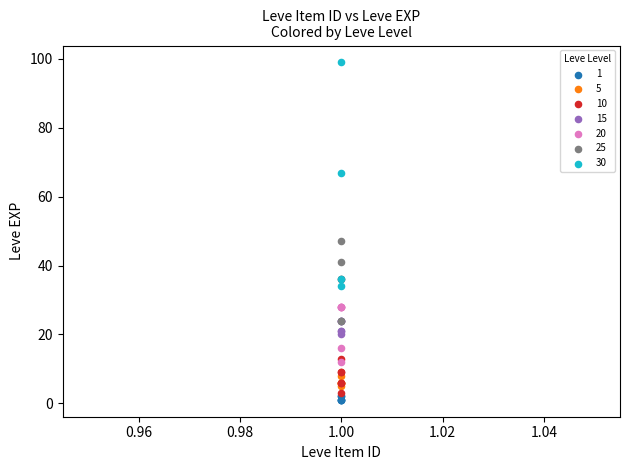

Which series has the widest spread of Y values?

30